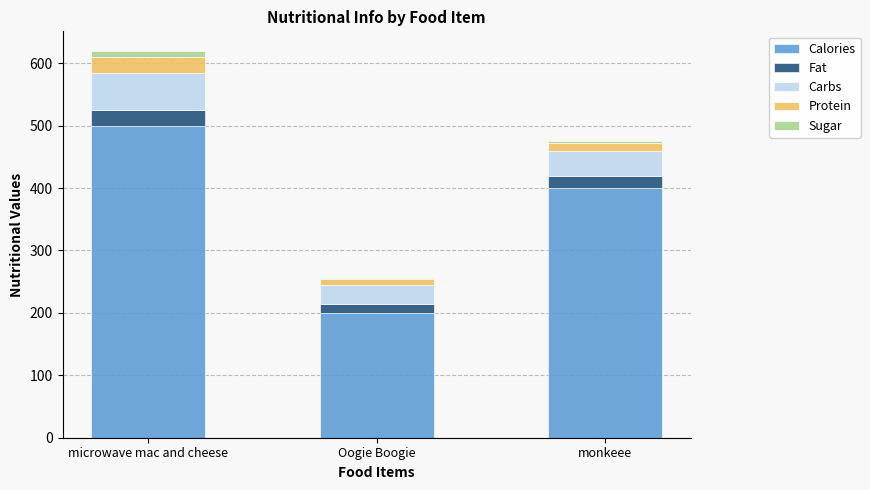

The Calories series shows 200 at Oogie Boogie. True or false?

True